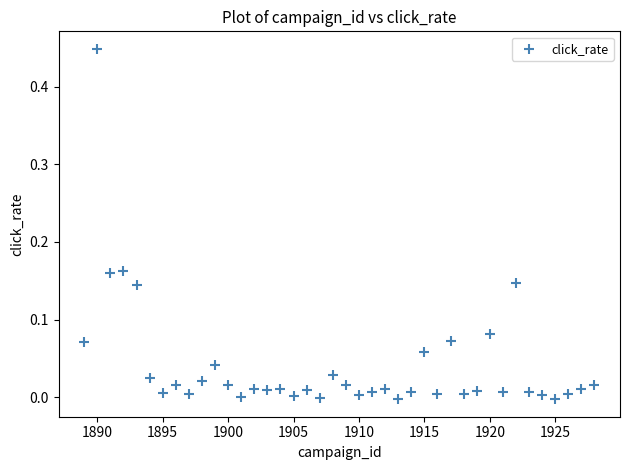

What is the range of Y values (max minus min)?

0.5